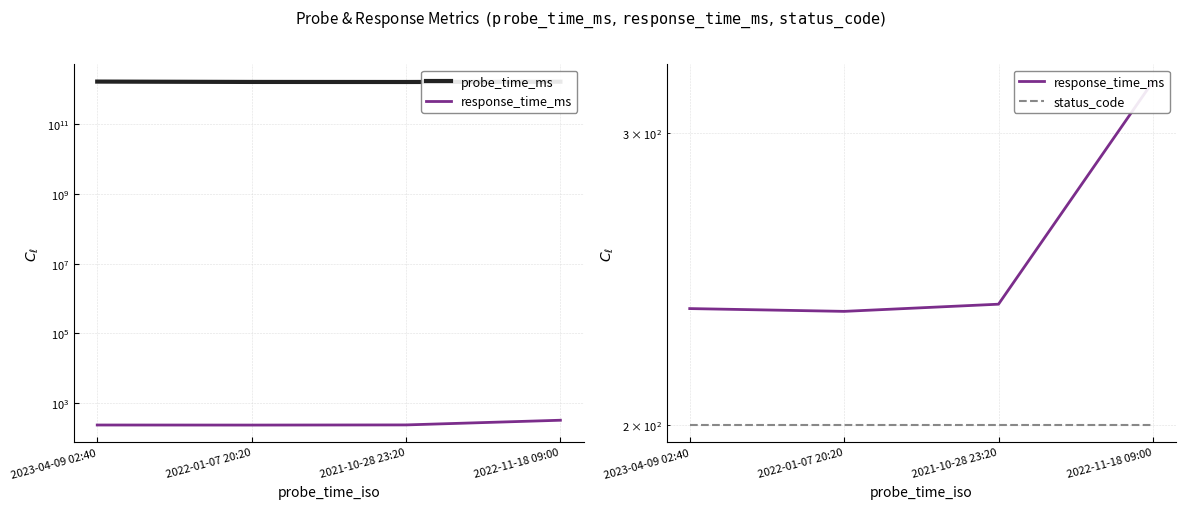

Is this an area chart (filled region under the line)?

No